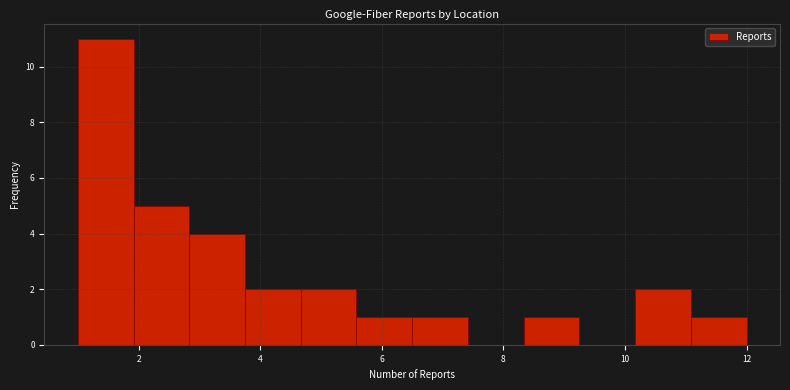

Reading left to right, transcribe this chart: for each bar, give the range it covers on the x-axis and its height. Neither the bar edges nor the heights are printed on the chart, so give them approximately, as read against the axes.

1.0 to 2.0: 11
2.0 to 2.8: 5
2.8 to 3.8: 4
3.8 to 4.6: 2
4.6 to 5.6: 2
5.6 to 6.6: 1
6.6 to 7.4: 1
7.4 to 8.4: 0
8.4 to 9.2: 1
9.2 to 10.2: 0
10.2 to 11.0: 2
11.0 to 12.0: 1